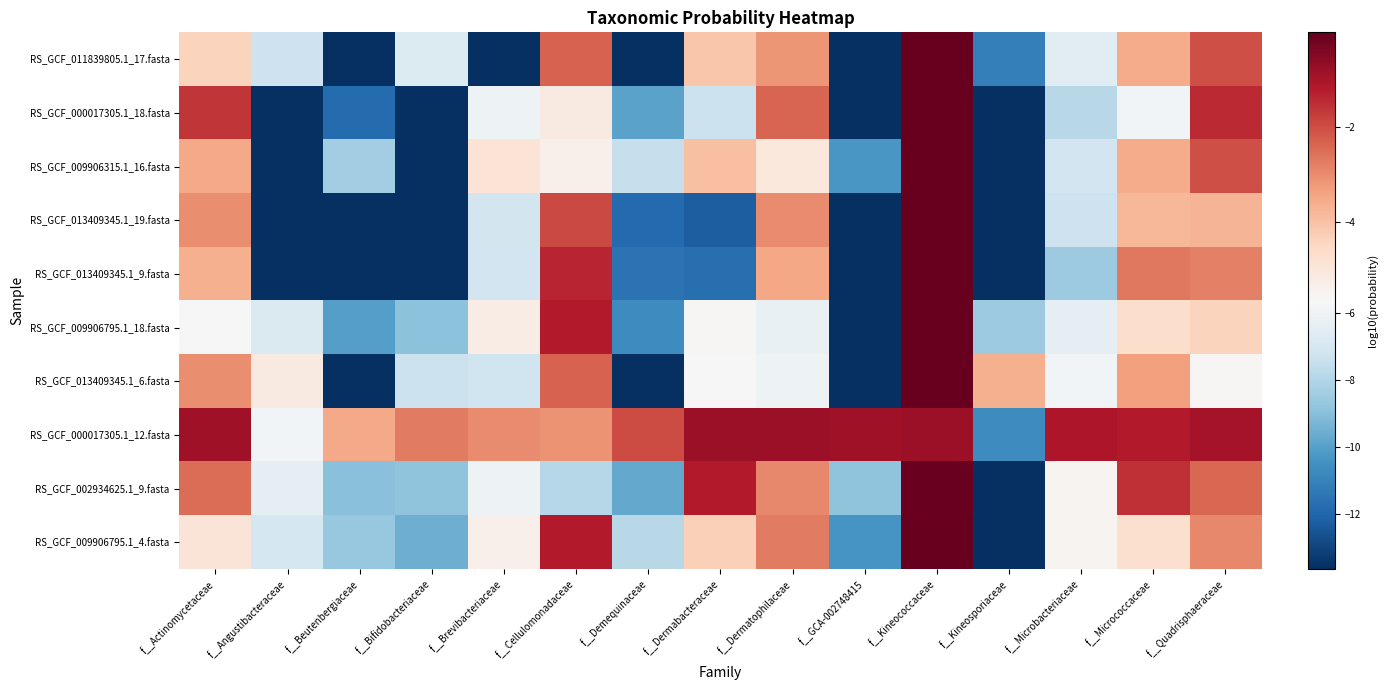

List the series in order of their peak value, lowest first.

RS_GCF_000017305.1_12.fasta, RS_GCF_002934625.1_9.fasta, RS_GCF_009906795.1_4.fasta, RS_GCF_009906795.1_18.fasta, RS_GCF_000017305.1_18.fasta, RS_GCF_013409345.1_9.fasta, RS_GCF_011839805.1_17.fasta, RS_GCF_013409345.1_19.fasta, RS_GCF_009906315.1_16.fasta, RS_GCF_013409345.1_6.fasta